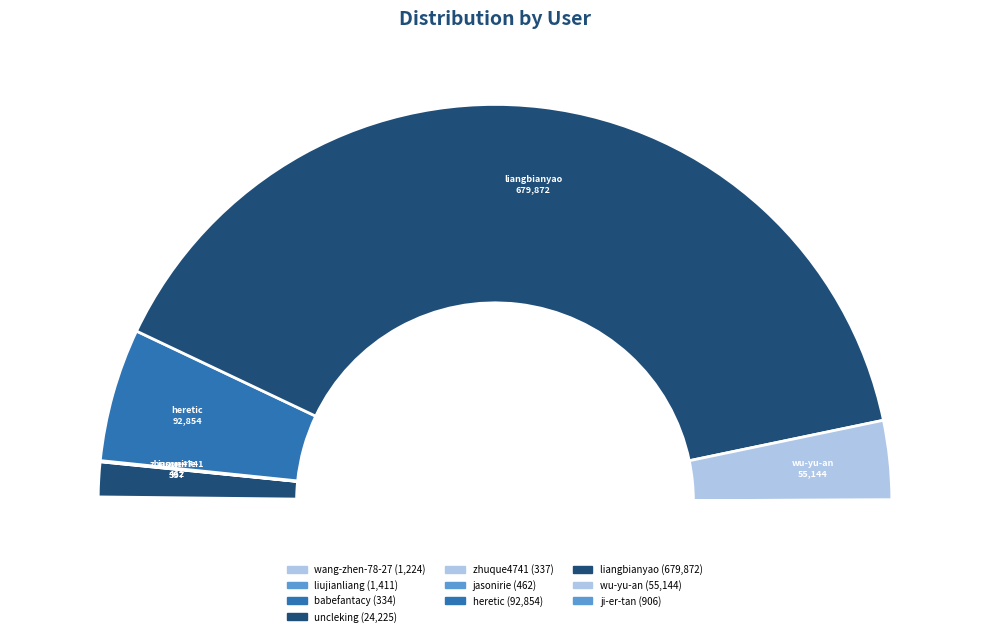

What is the change in value from jasonirie to heretic?

+92392